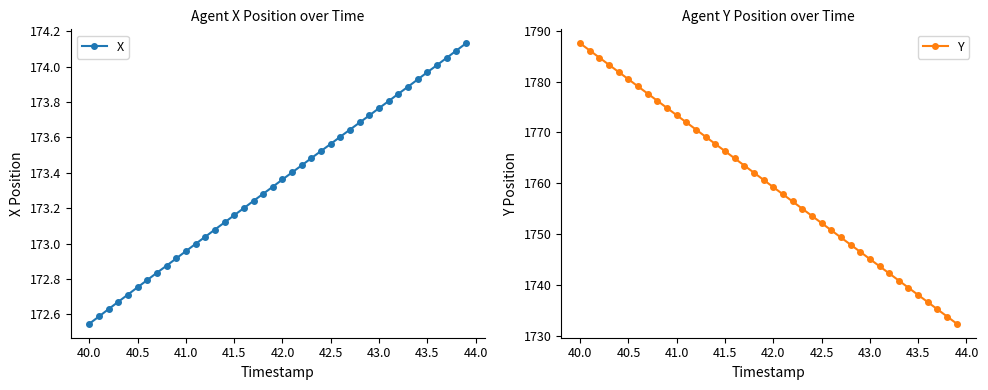

At which label does Y first exceed 1760?

40.0